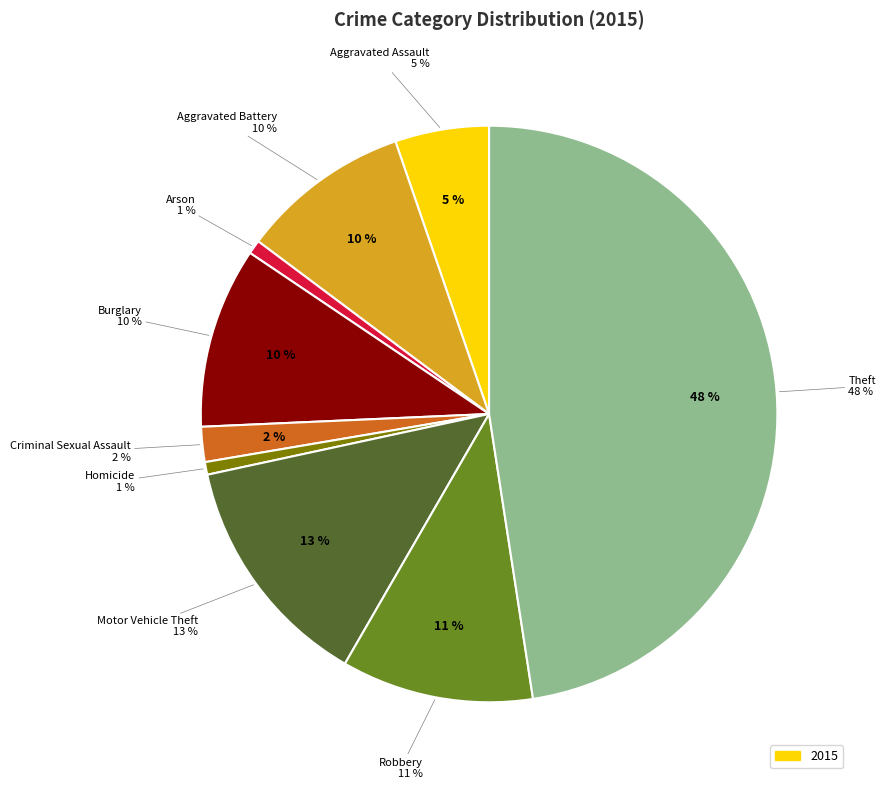

The Theft slice represents 48% of the pie. True or false?

True